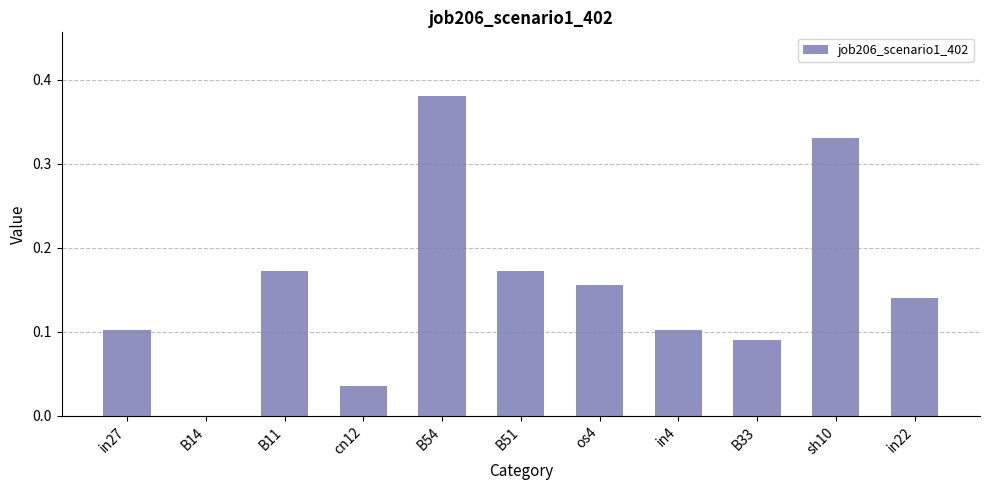

Which has a higher value, cn12 or B51?

B51